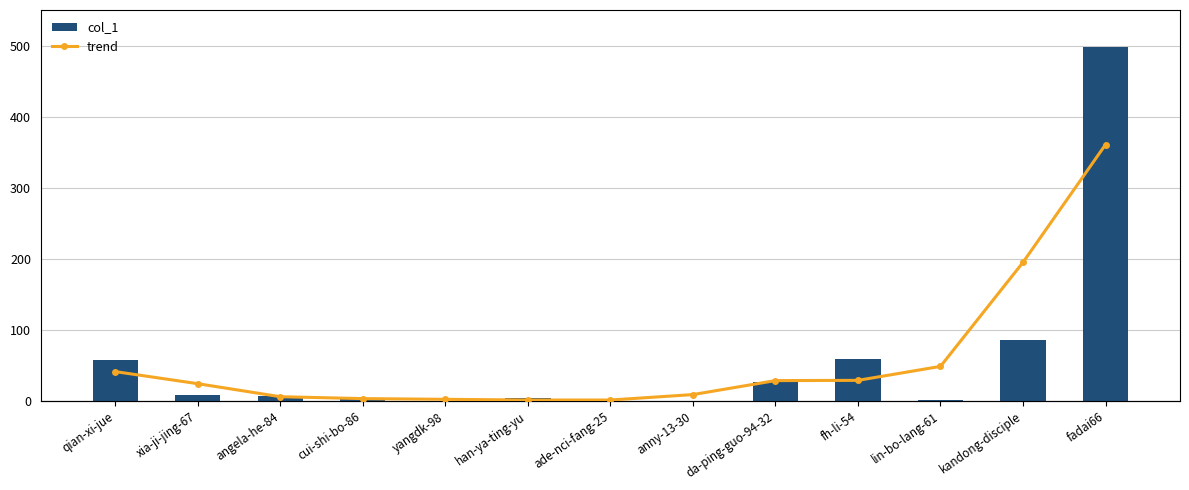

What is the sum of all col_1 values?

751.0